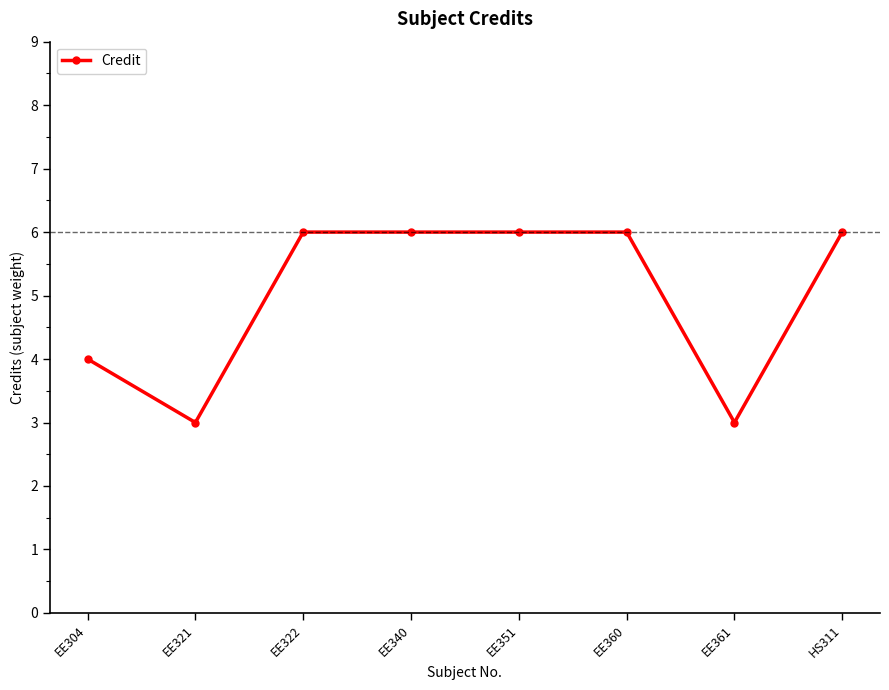

At which category does the data reach its first local valley?

EE321